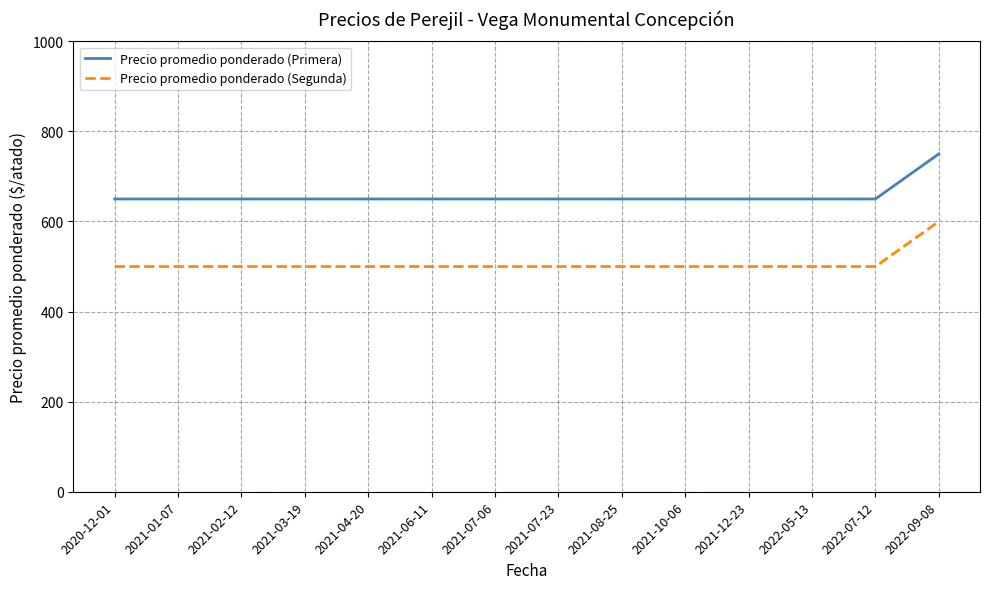

What is the spread (max minus min) of values at 2021-08-25?

150